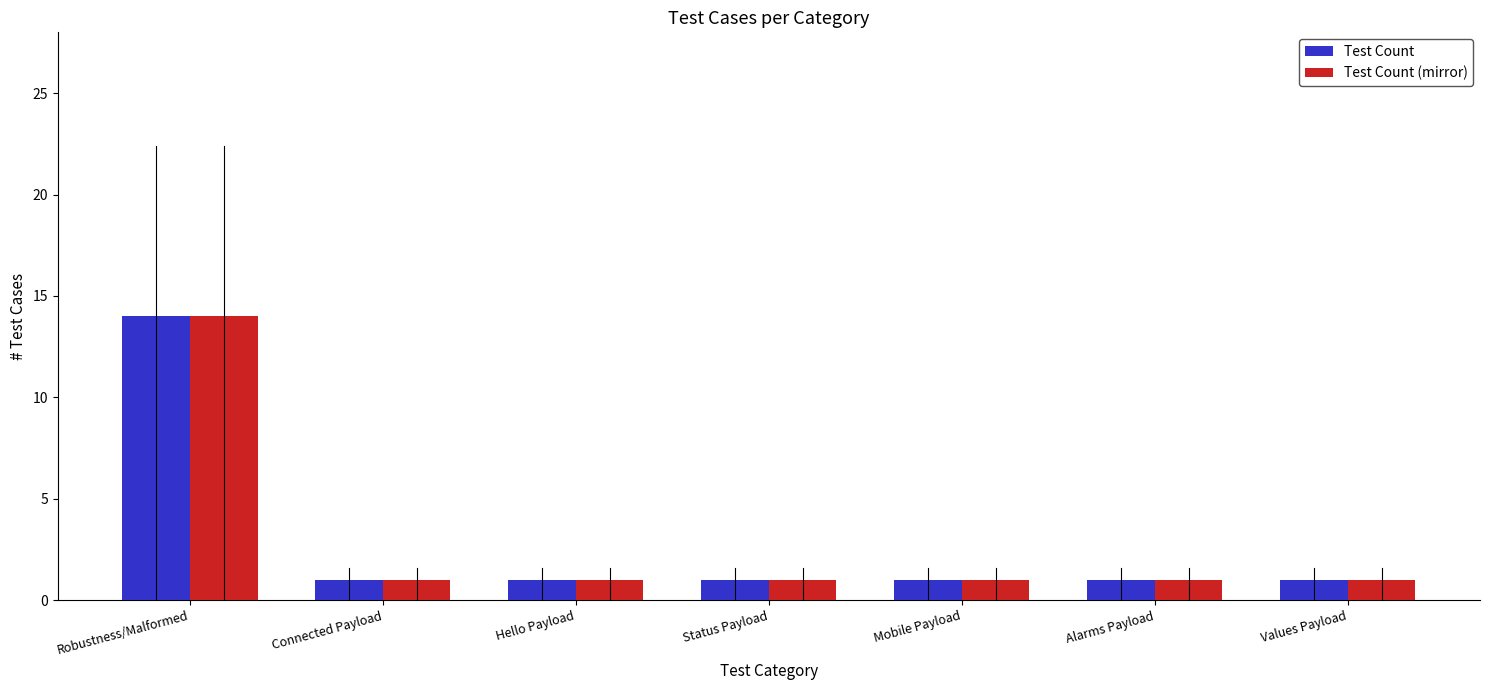

What is the sum of all Test Count (mirror) values?

20